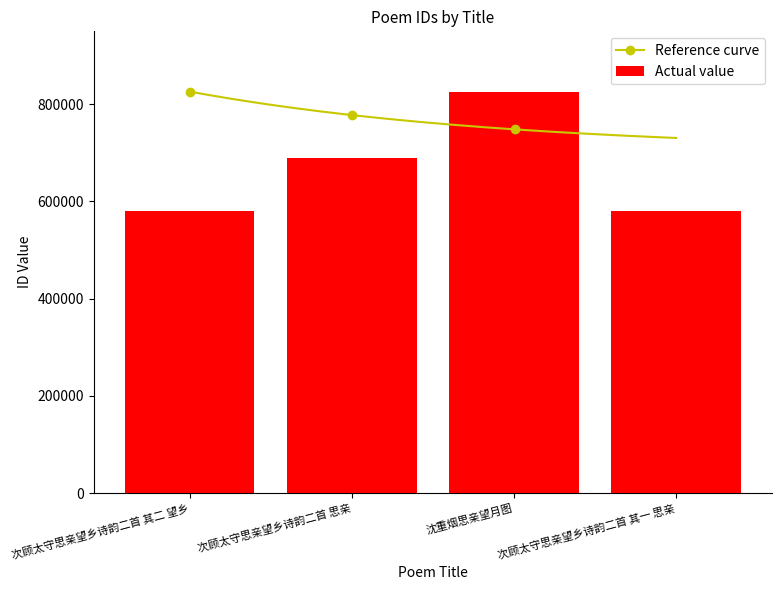

Reading left to right, list all the values displayed in this chart.

580144	688342	825894	580143